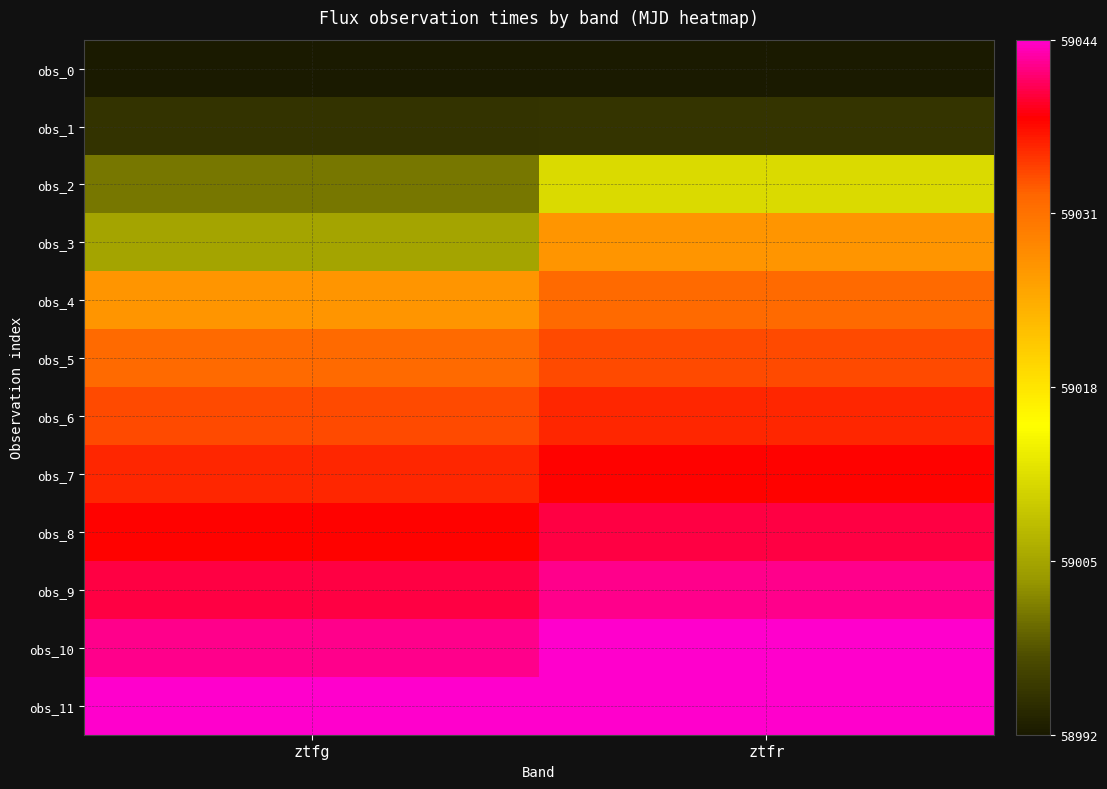

Reading left to right, list all the values displayed in this chart.

obs_0: ztfg=58992.2	ztfr=58992.2
obs_1: ztfg=58995.2	ztfr=58995.2
obs_2: ztfg=59001.2	ztfr=59011.2
obs_3: ztfg=59005.2	ztfr=59027.2
obs_4: ztfg=59027.2	ztfr=59032.2
obs_5: ztfg=59032.2	ztfr=59034.2
obs_6: ztfg=59034.2	ztfr=59036.2
obs_7: ztfg=59036.2	ztfr=59038.2
obs_8: ztfg=59038.2	ztfr=59040.2
obs_9: ztfg=59040.2	ztfr=59042.2
obs_10: ztfg=59042.2	ztfr=59044.2
obs_11: ztfg=59044.2	ztfr=59044.2